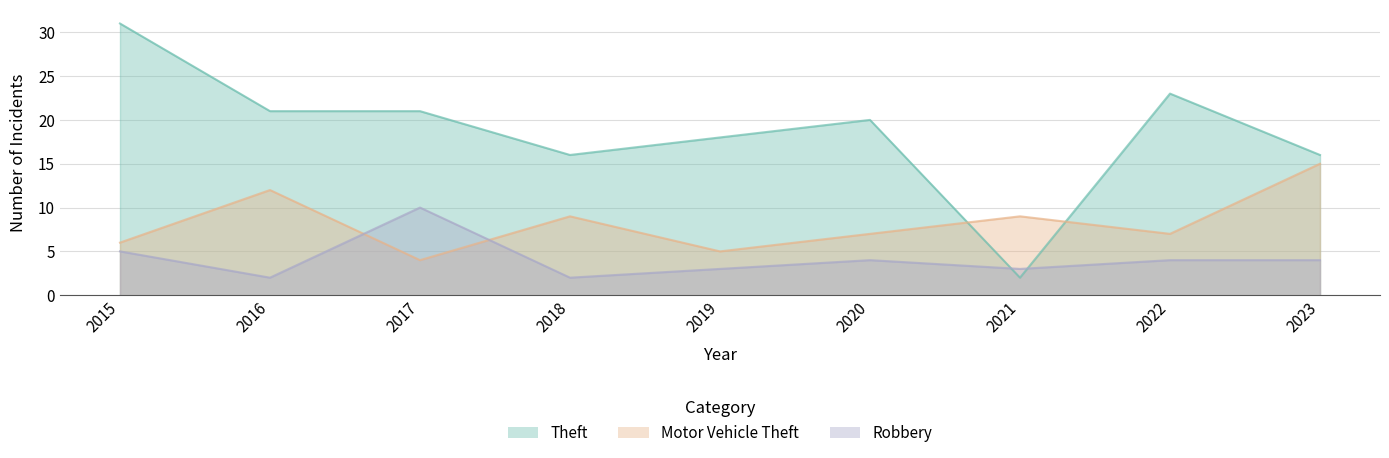

Does the chart display data point markers on the line(s)?

No